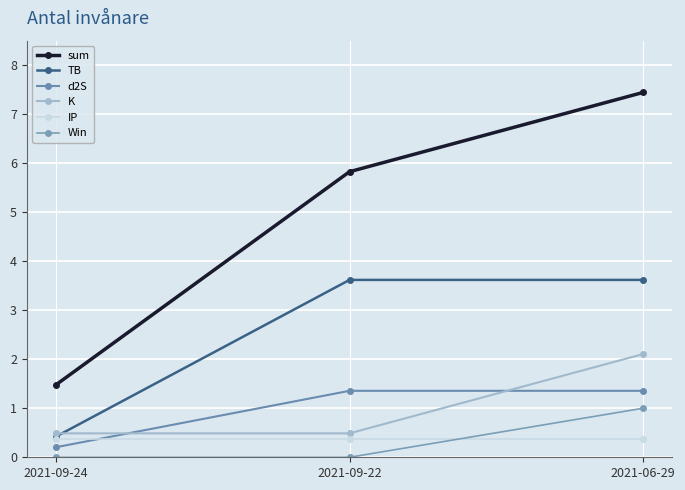

What is the difference between the K values at 2021-09-22 and 2021-06-29?

1.6